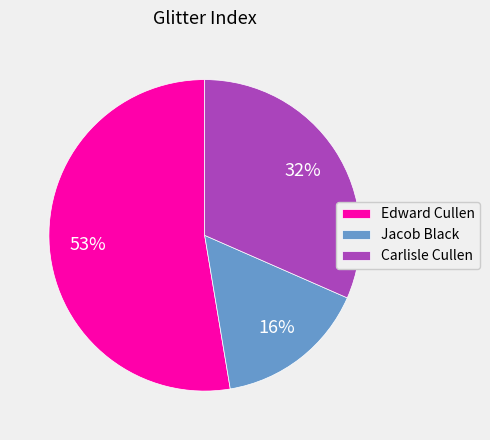

To the nearest percent, what is the difference between the largest and smallest slice percentages?

37%